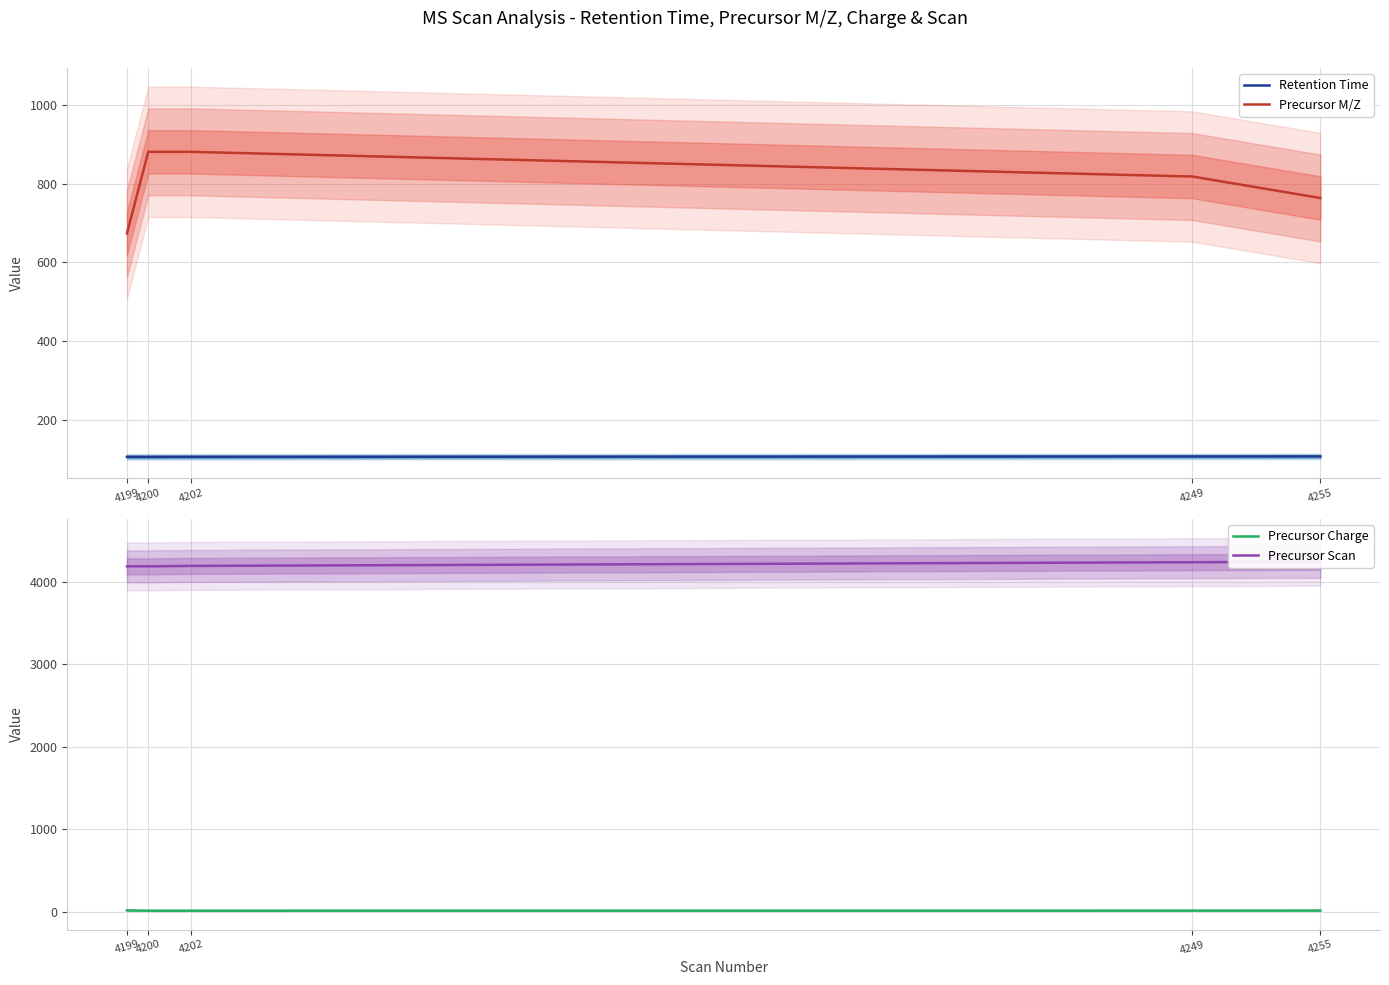

How many Retention Time values are between 106 and 107?

3